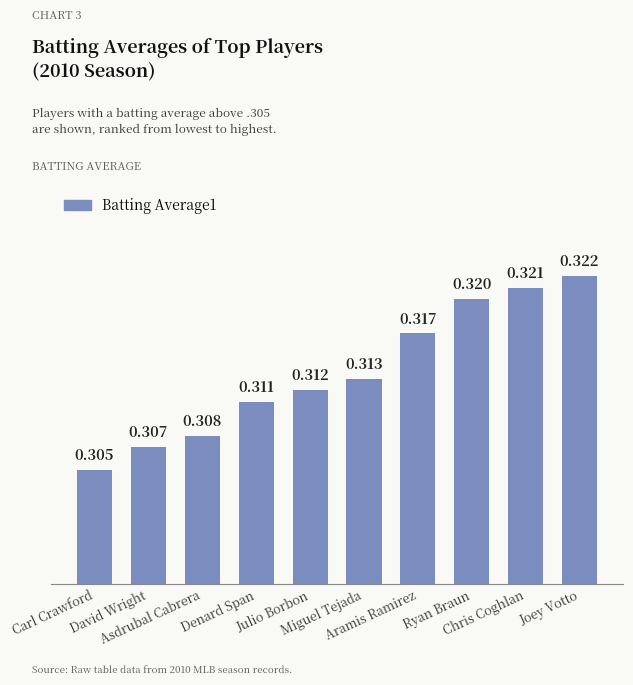

What is the label of the 9th bar from the left?

Chris Coghlan